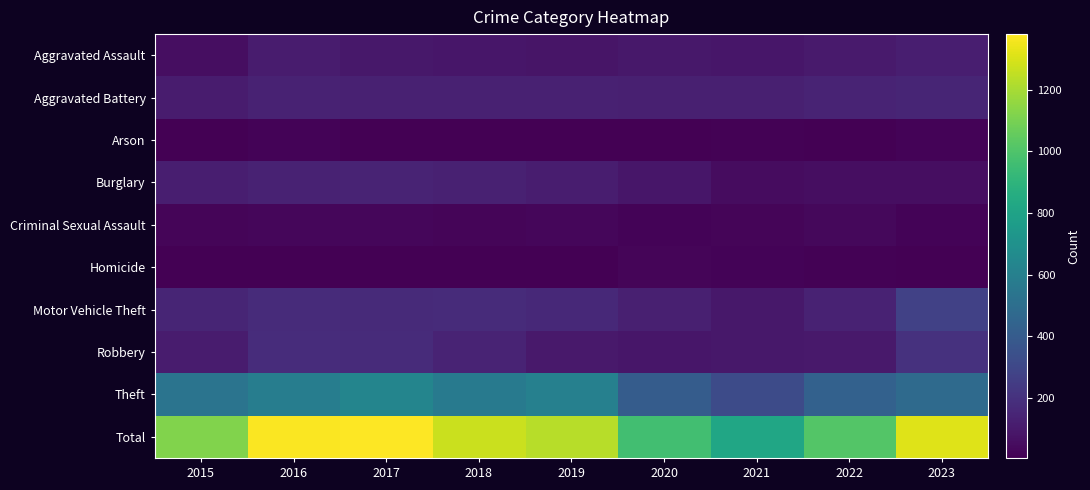

What is the smallest value displayed?

4